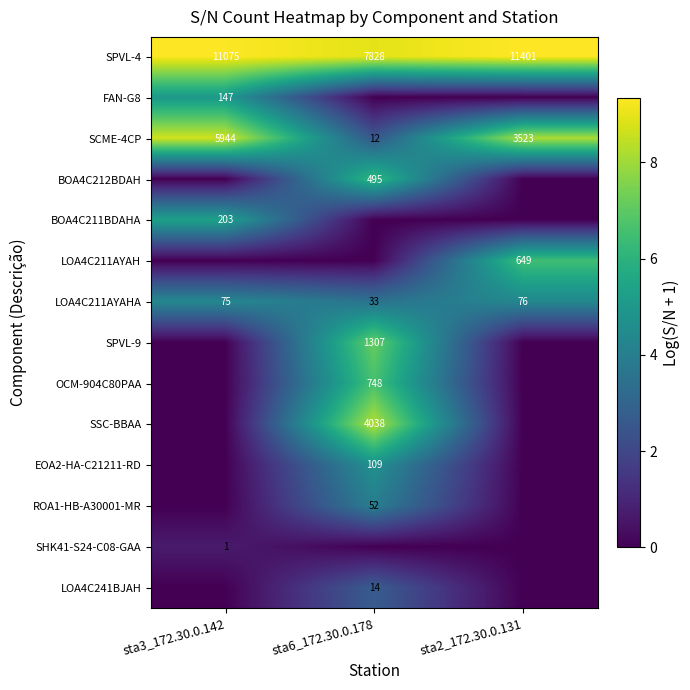

What is the minimum value for SPVL-4?

7828